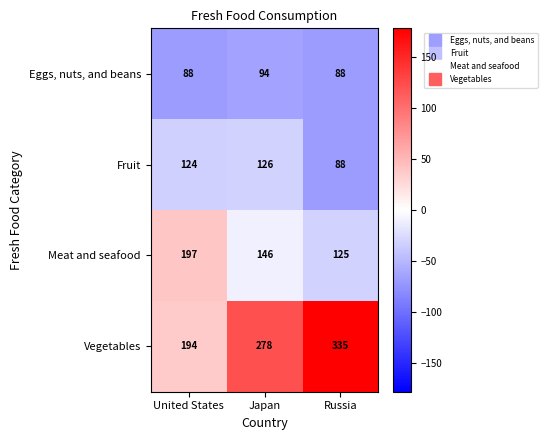

Is it true that Vegetables equals 440 at Japan?

False